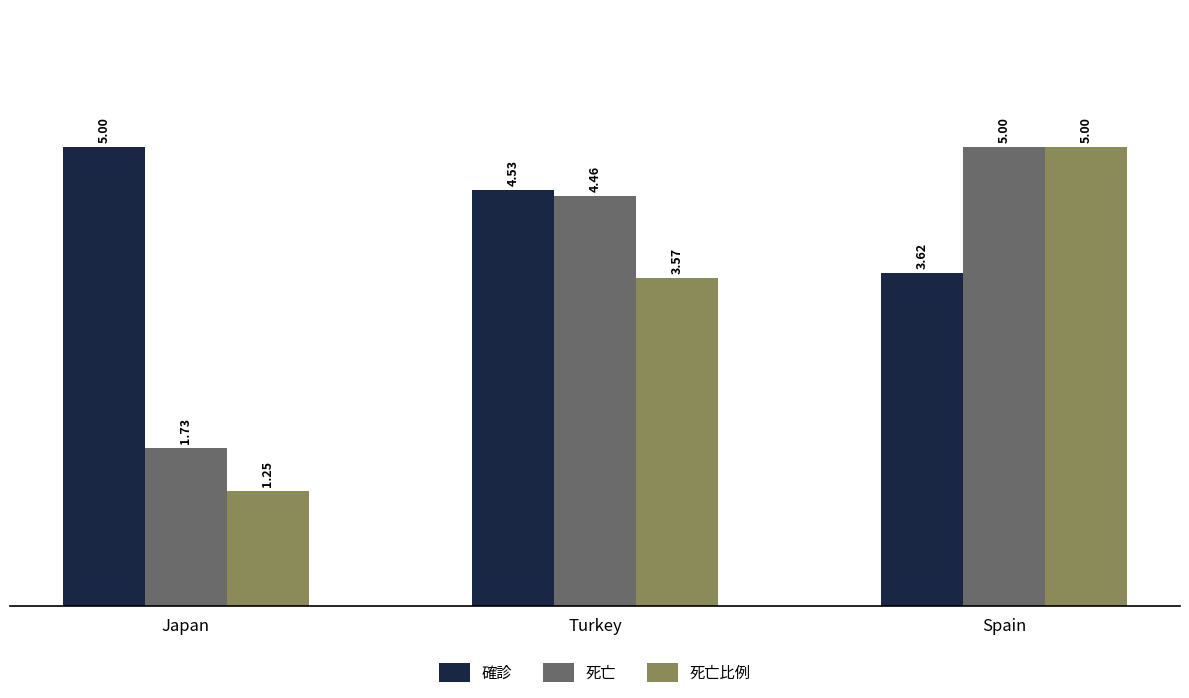

Are the bars horizontal?

No